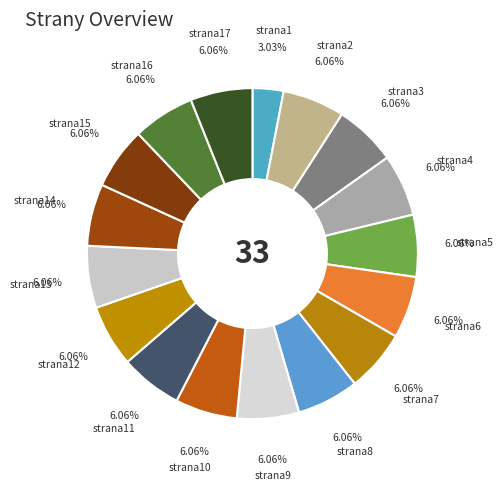

To the nearest percent, what is the difference between the largest and smallest slice percentages?

3%